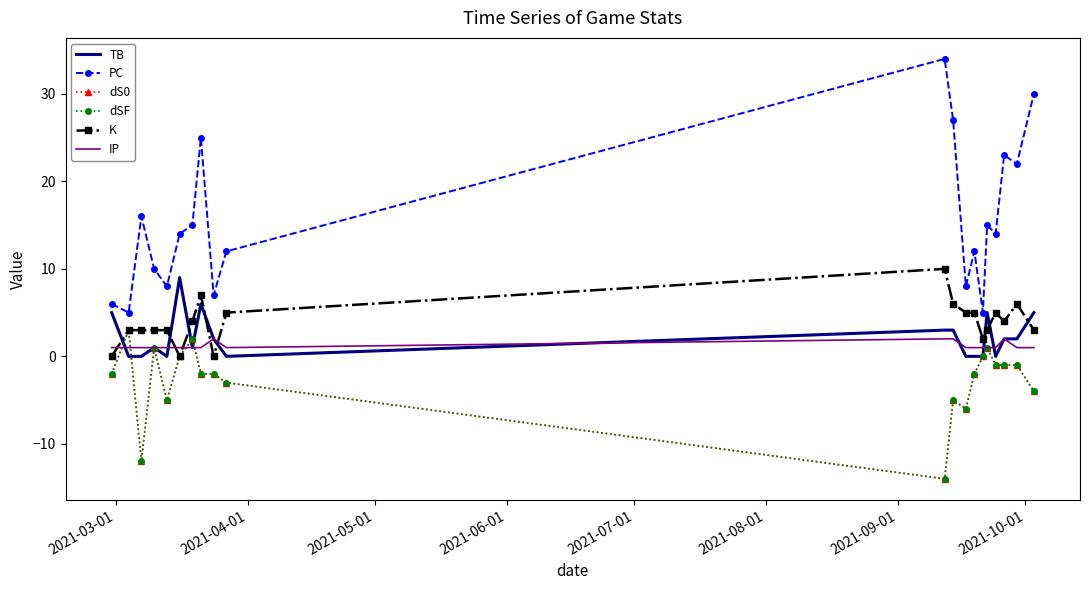

Which series has the largest total across all categories?

PC